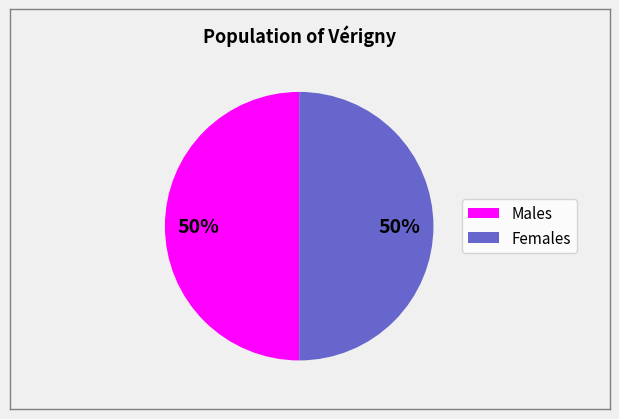

To the nearest percent, what is the average slice percentage?

50%